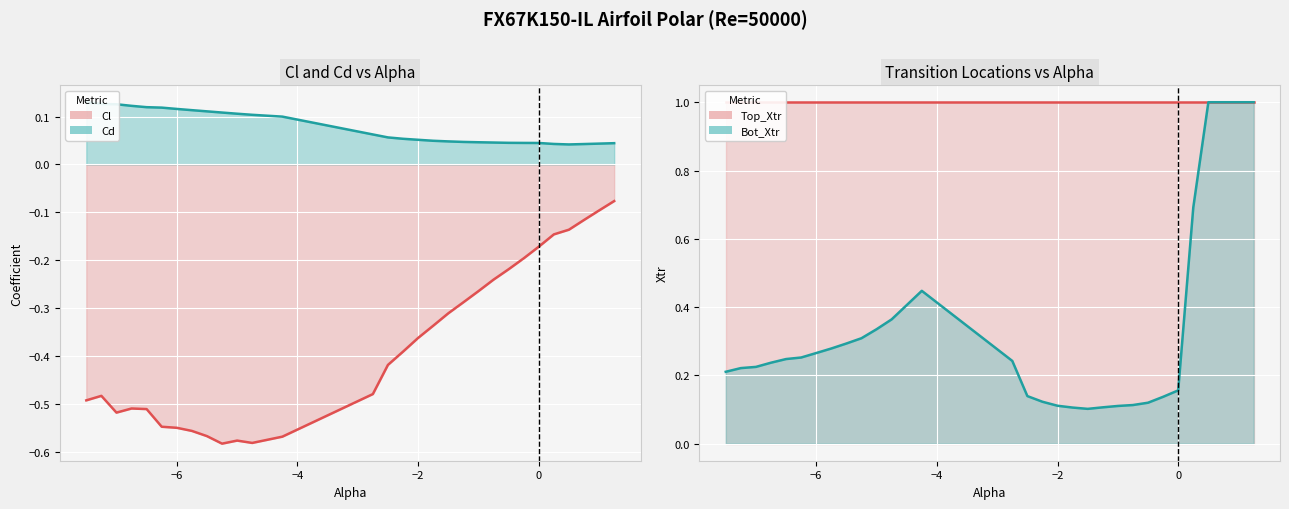

True or false: Cd has a value of 0.0 at 0.0.

False